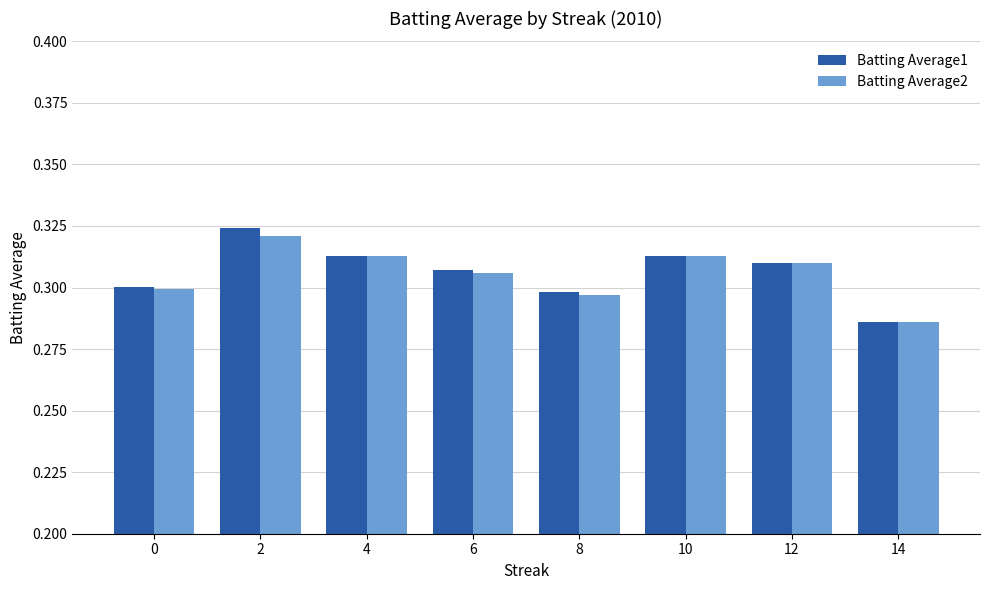

At which category does the chart reach its peak across all series?

2